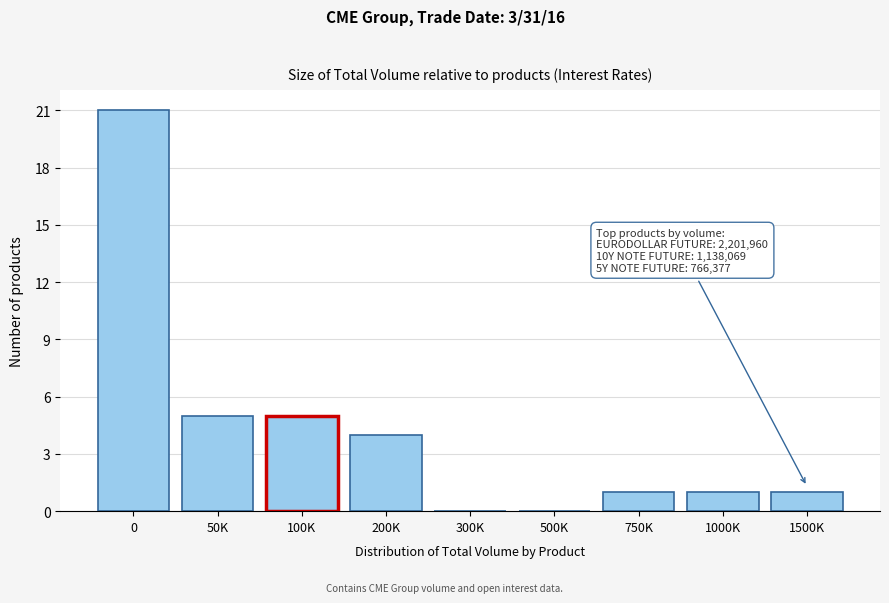

Reading left to right, list all the values displayed in this chart.

0=21	50K=5	100K=5	200K=4	300K=0	500K=0	750K=1	1000K=1	1500K=1